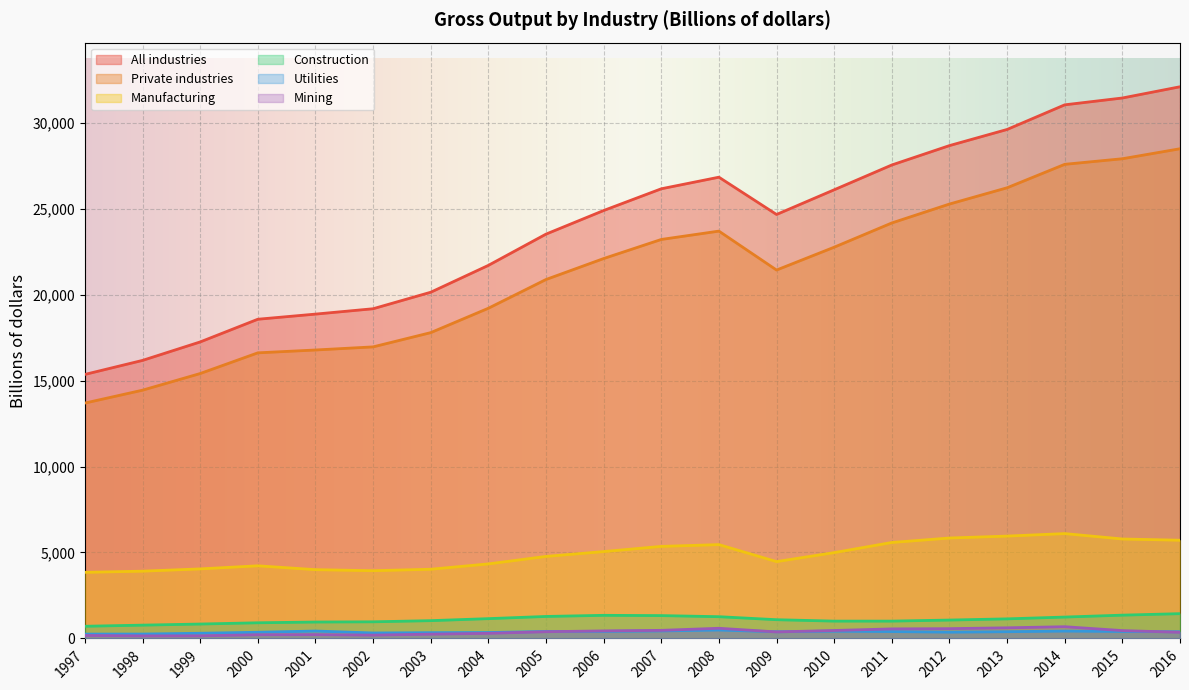

What is the maximum value shown in the chart?

32084.9